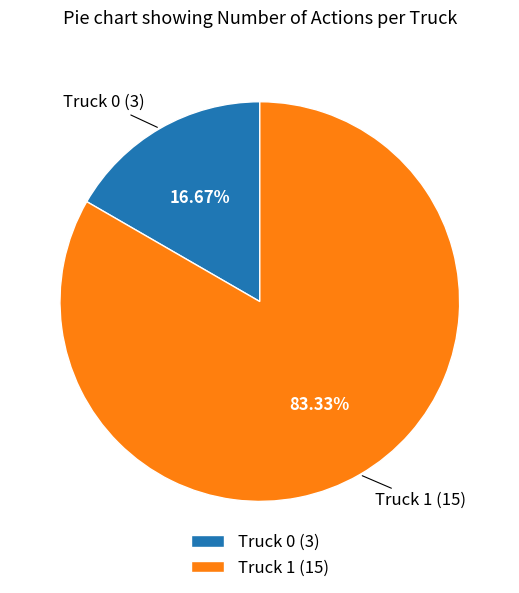

How many slices are in this pie chart?

2